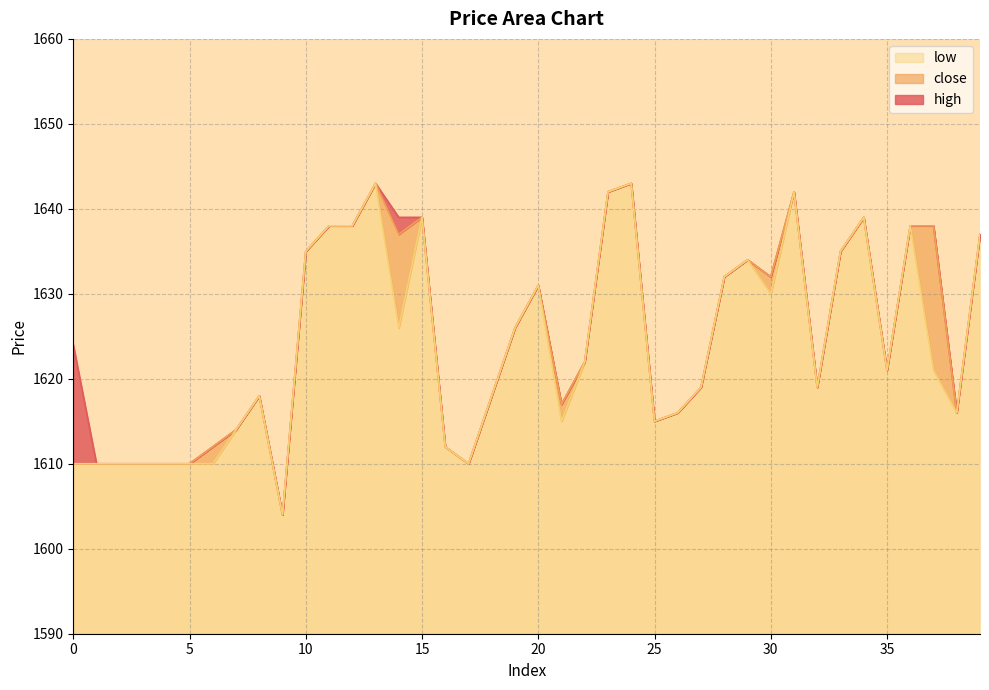

The value of low at 14 is 1626. True or false?

True